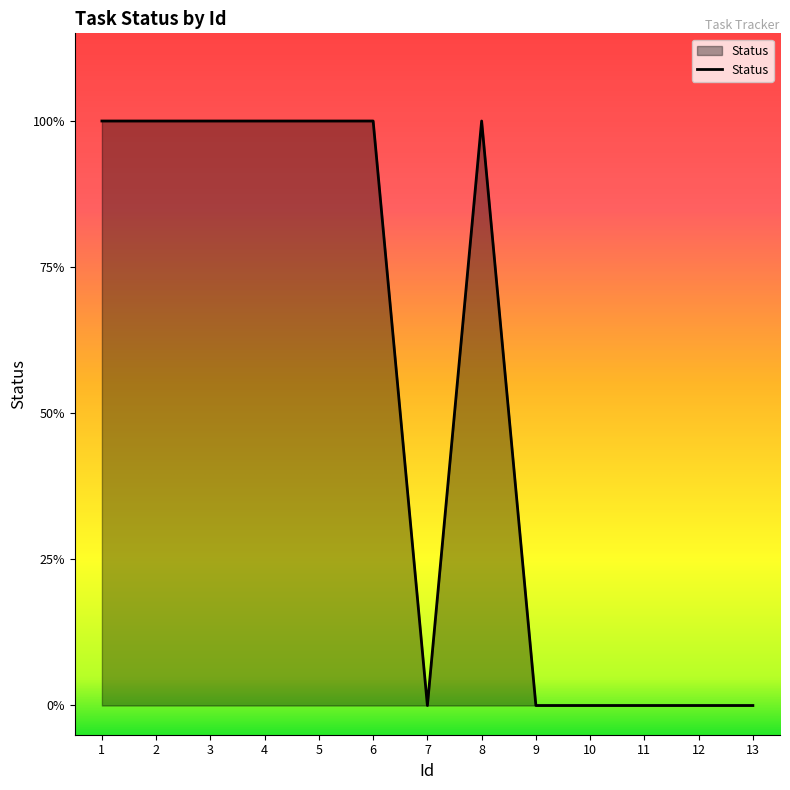

Is this an area chart (filled region under the line)?

Yes